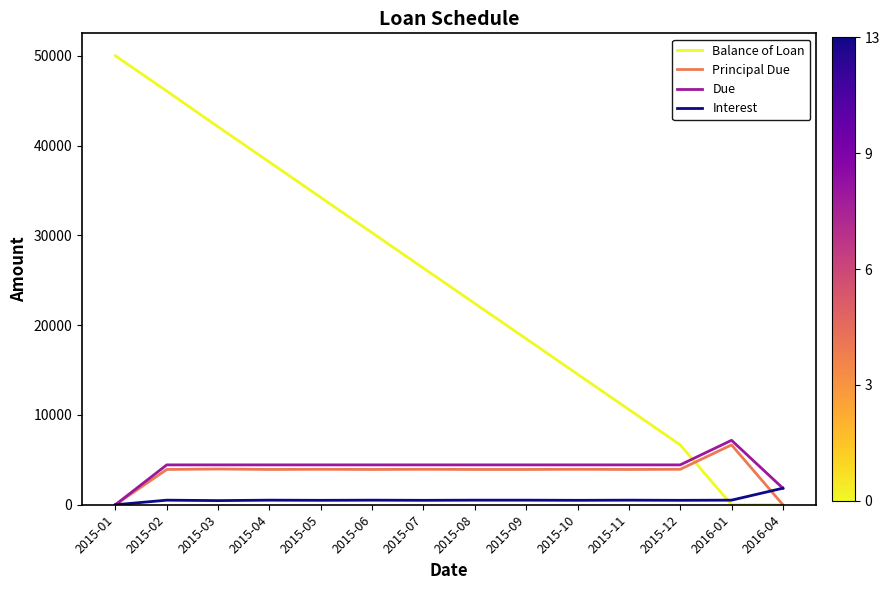

How many times do Balance of Loan and Due cross each other?

1